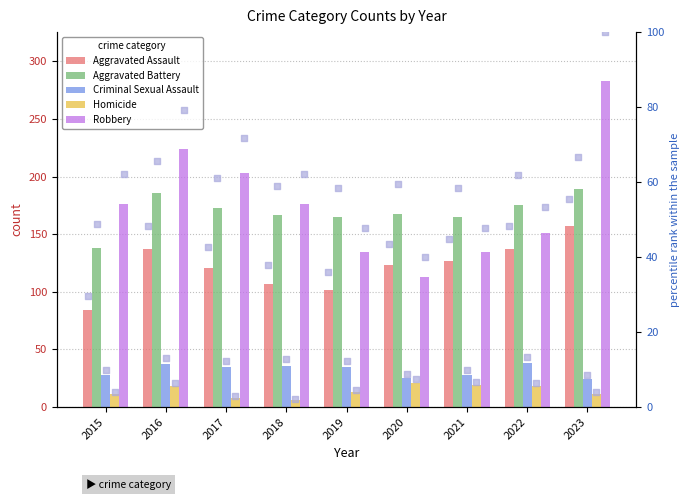

What are all the series names shown in the legend?

Aggravated Assault, Aggravated Battery, Criminal Sexual Assault, Homicide, Robbery